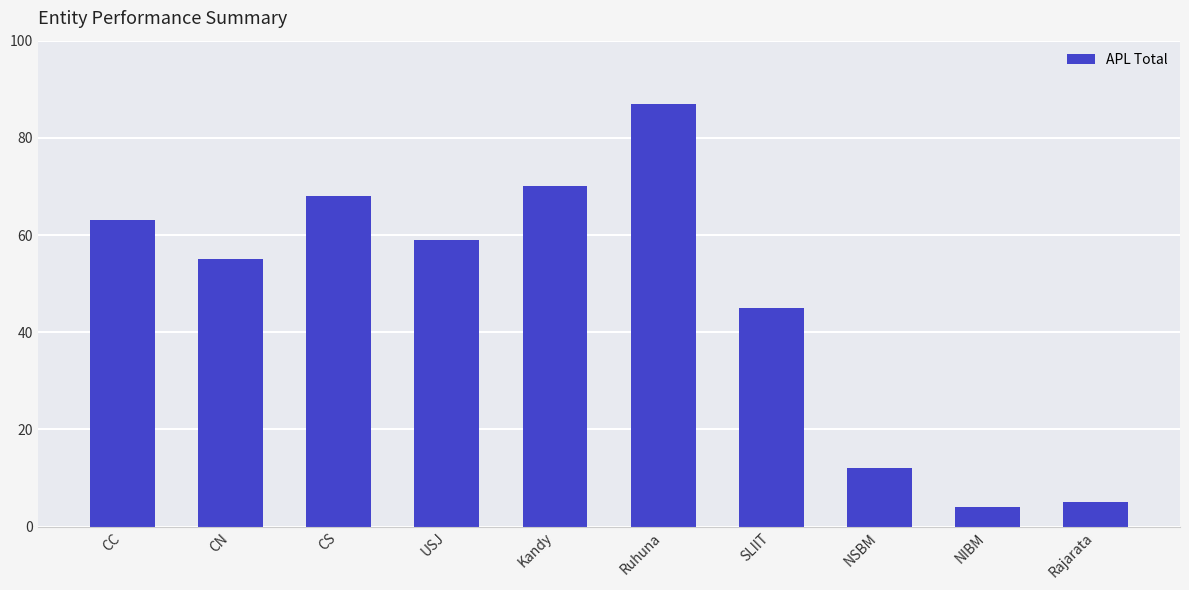

Does the chart contain any negative values?

No